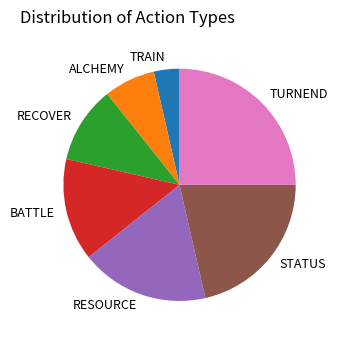

Combined, do TURNEND and RECOVER account for over 50%?

No